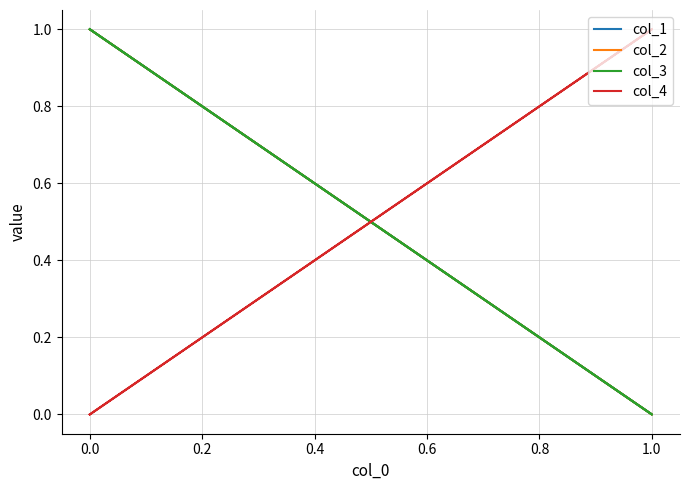

True or false: col_3 has a value of 2 at 0.0.

False